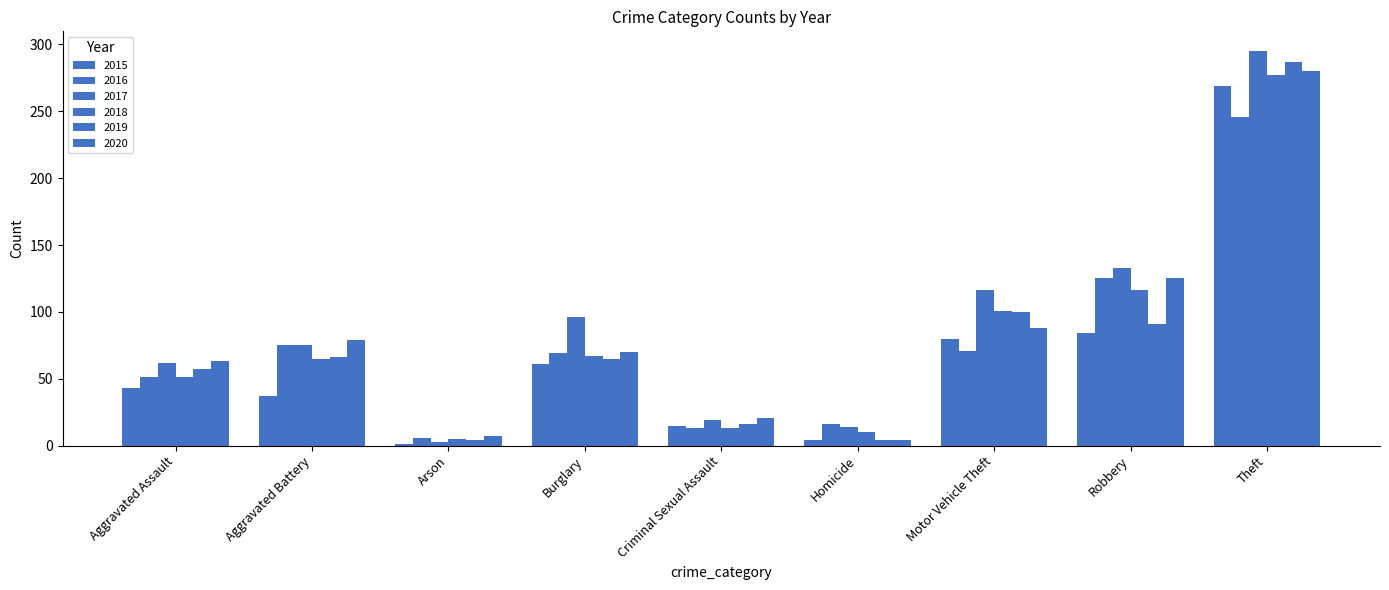

What is the lowest value of the 2015 series?

1